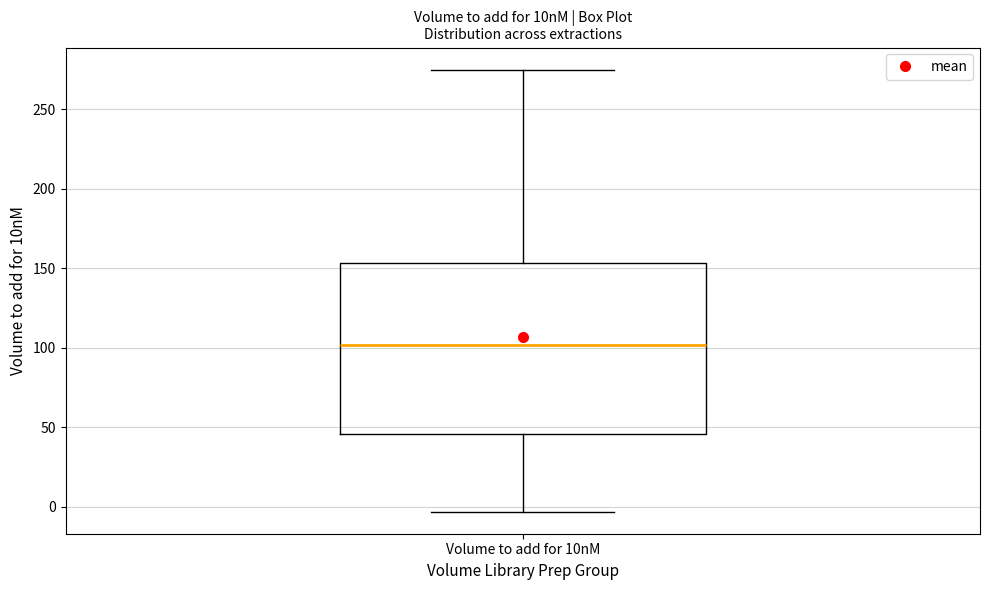

Transcribe this box plot: give where the median line is, the range the box spans, and where the two whiskers end, as read against the y-axis. The values are not printed on the chart, so give them approximately, as read against the axis.

median 100, box 45 to 155, whiskers -5 to 275